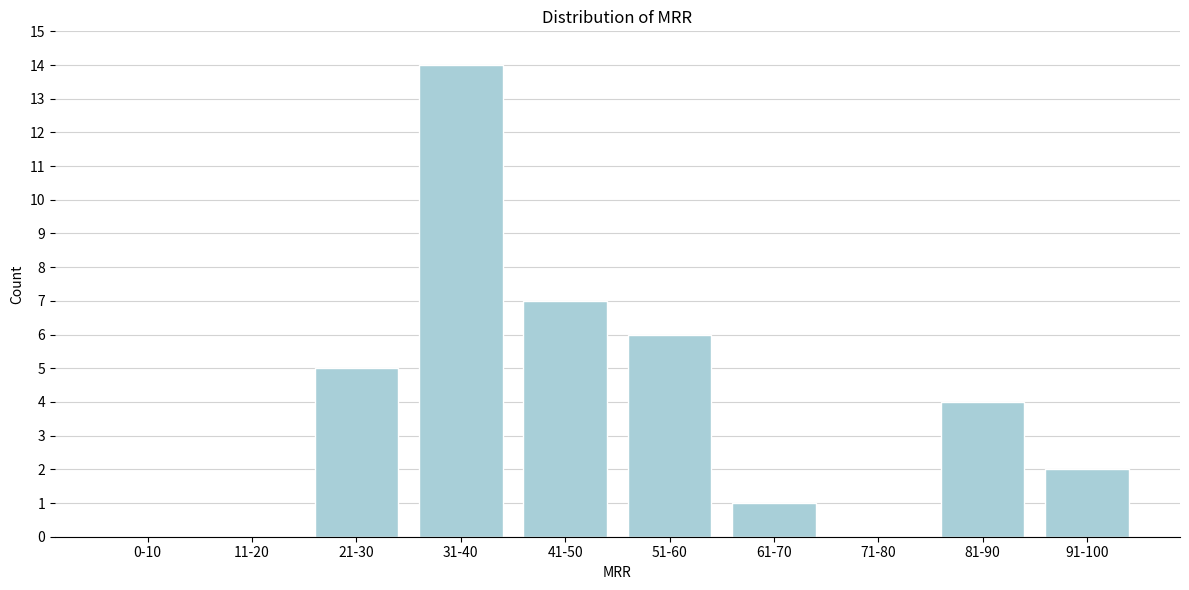

Reading left to right, transcribe all the data shown in this chart.

0-10=0	11-20=0	21-30=5	31-40=14	41-50=7	51-60=6	61-70=1	71-80=0	81-90=4	91-100=2